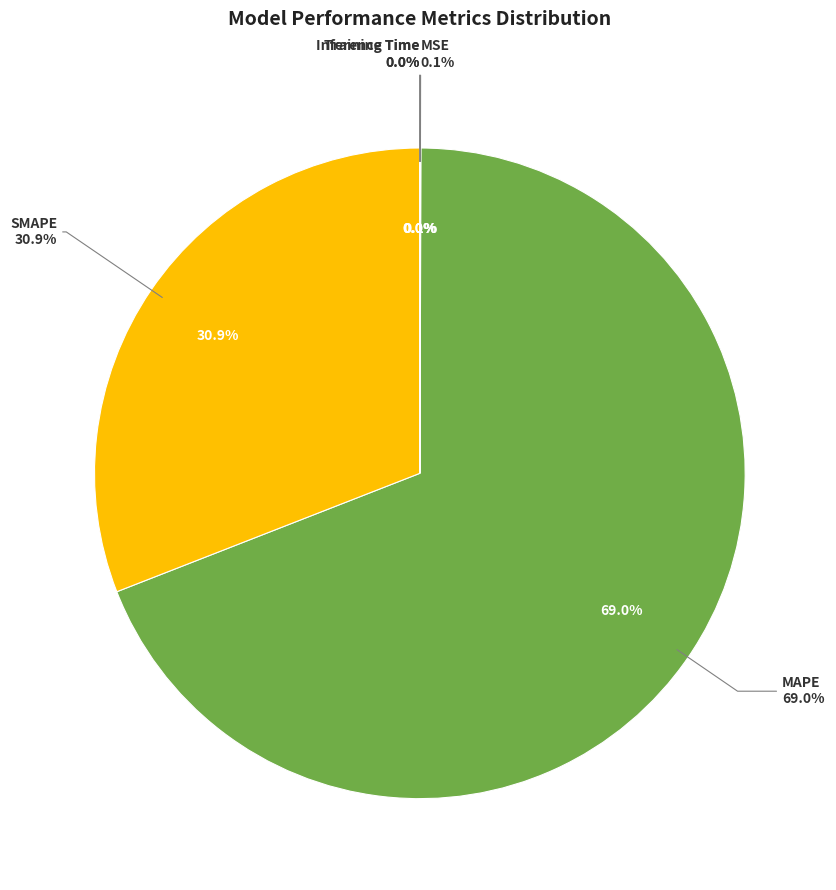

Between Inference Time and MSE, which is larger?

MSE